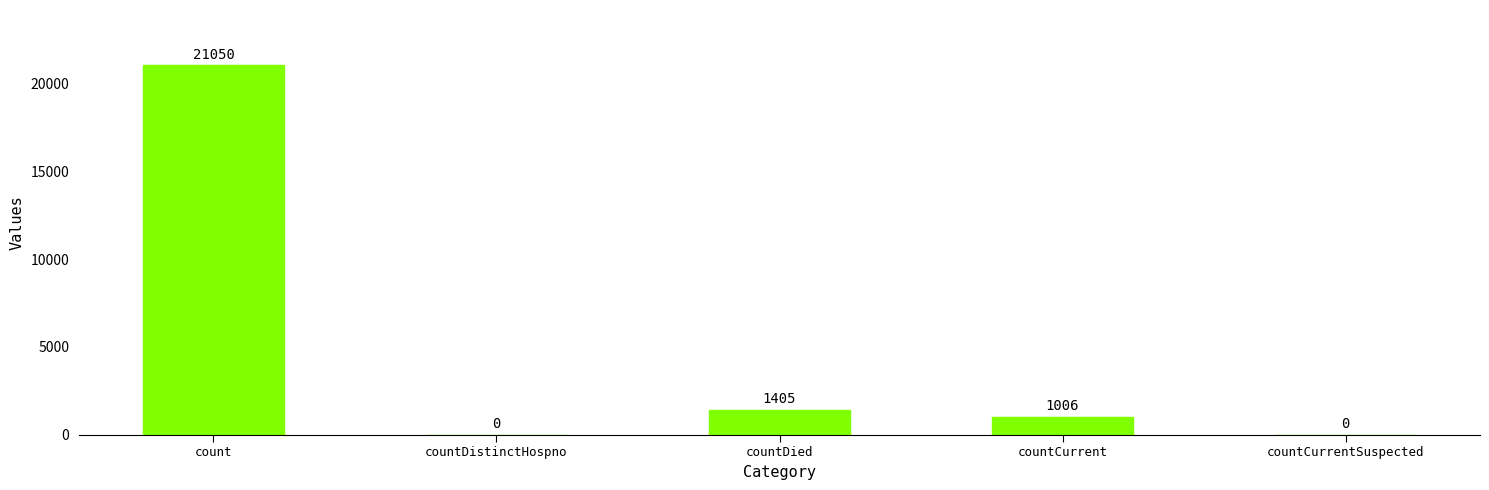

What is the sum of all values?

23461